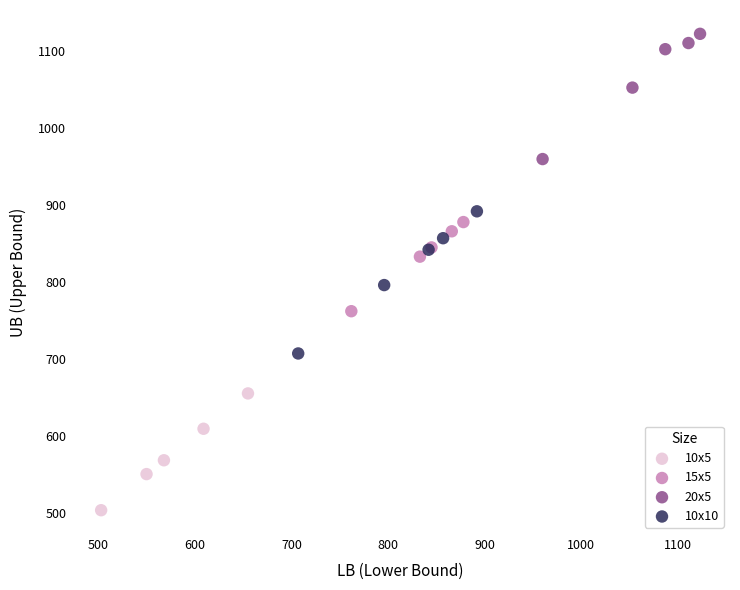

What are all the series names shown in the legend?

10x5, 15x5, 20x5, 10x10